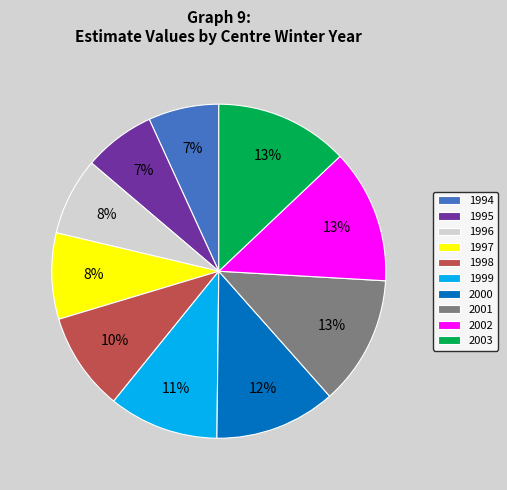

Do 2002 and 1998 together represent more than half of the pie?

No